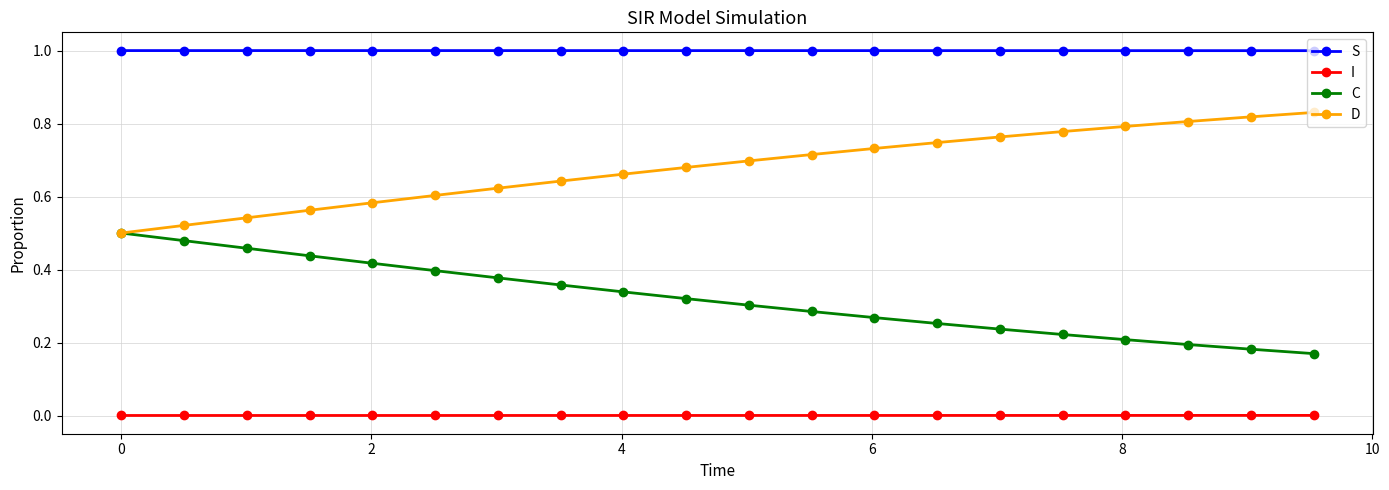

List the series in order of their peak value, lowest first.

I, C, D, S